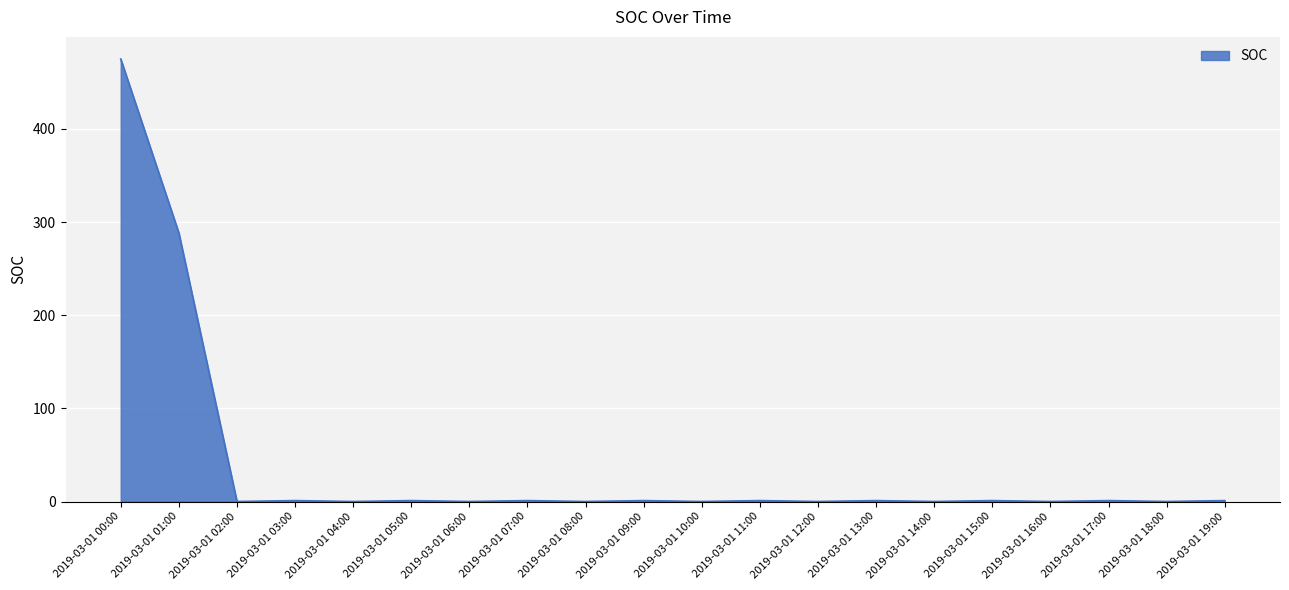

The value at 2019-03-01 04:00 is 0.0. True or false?

True